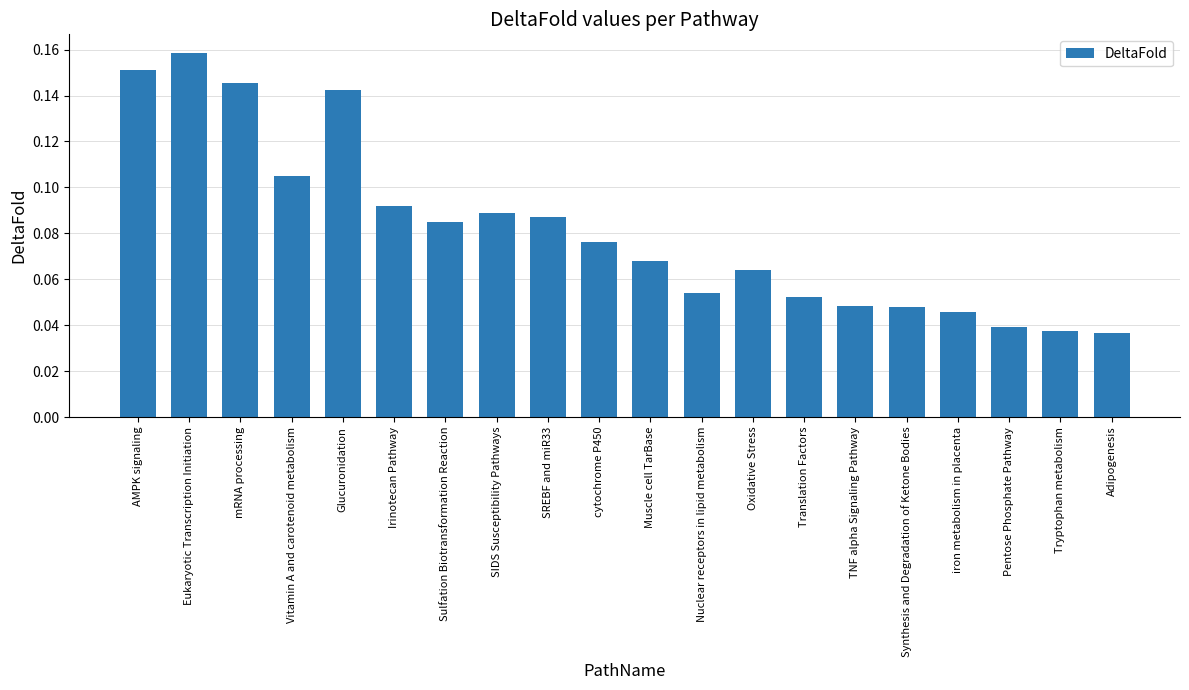

What position from the right is Tryptophan metabolism?

2